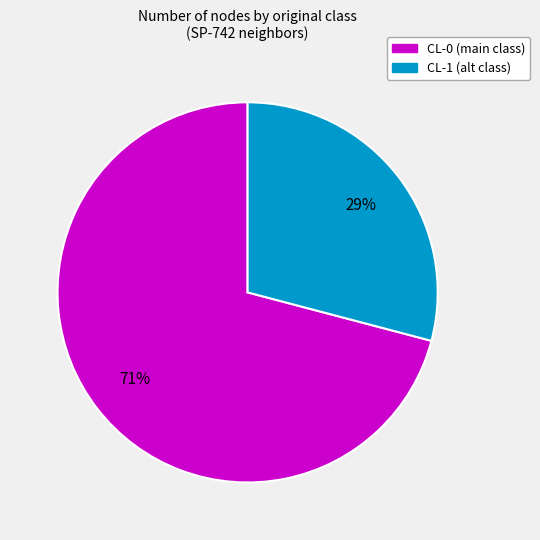

To the nearest percent, what is the average slice percentage?

50%